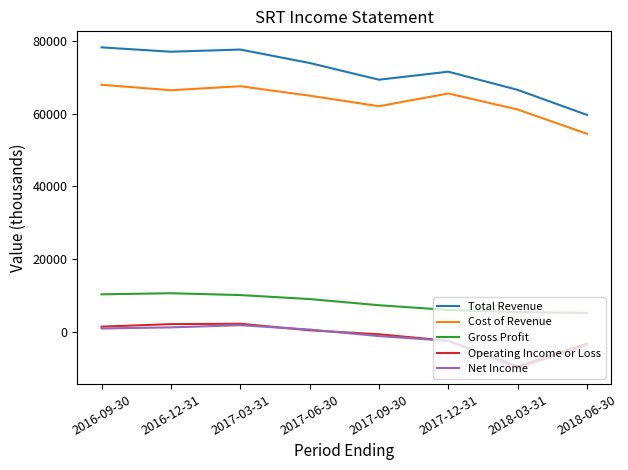

What position from the left is 2017-03-31?

3